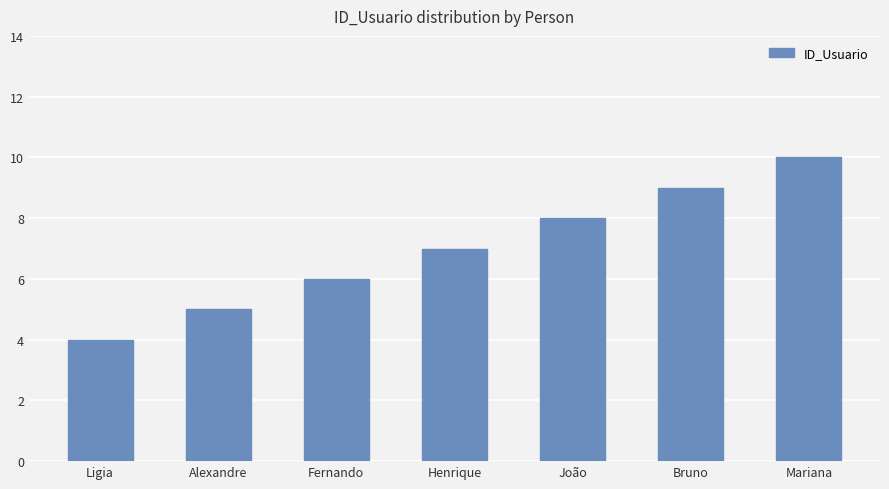

What is the label of the 3rd bar from the right?

João